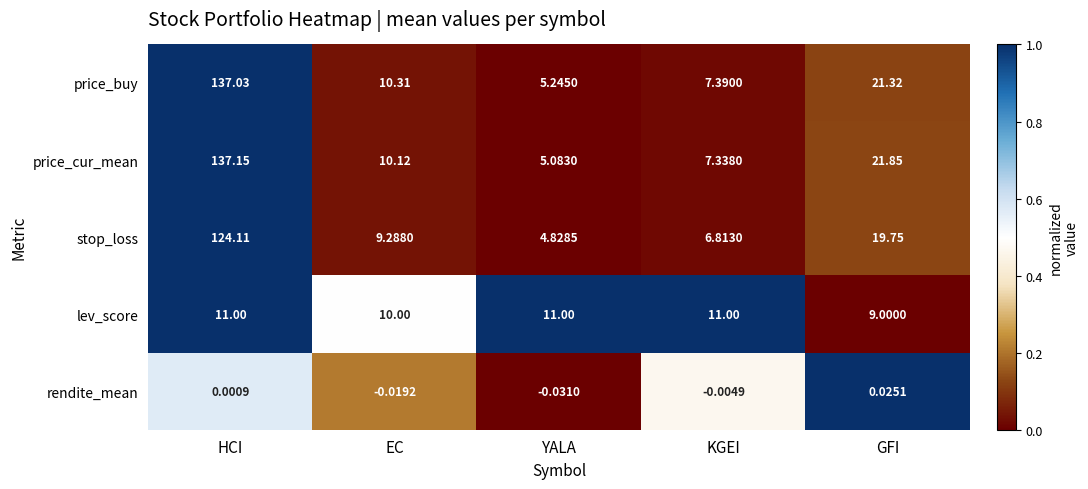

At which label is lev_score closest to 10?

EC